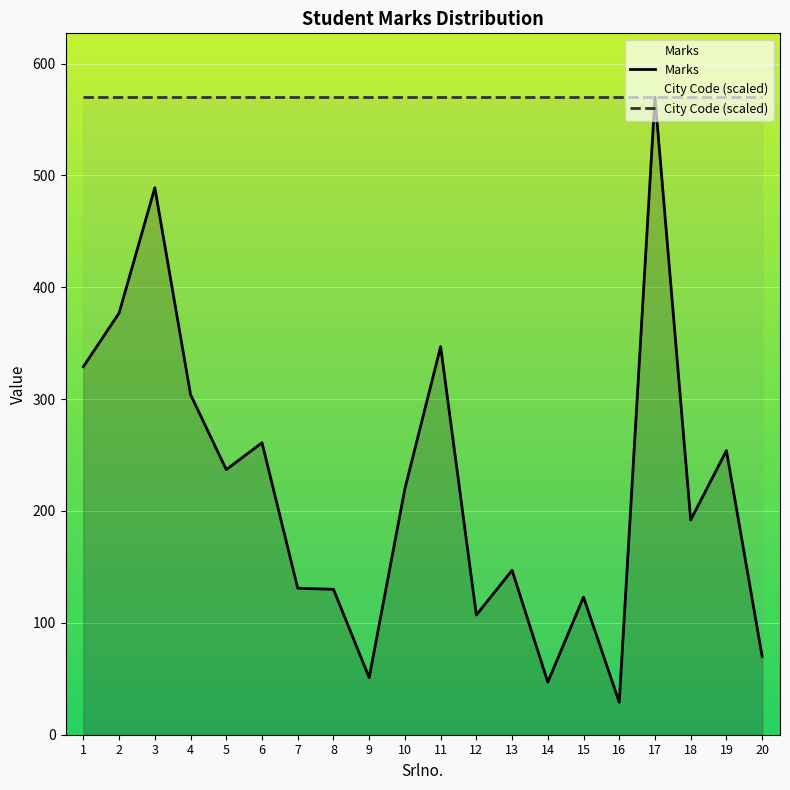

At which label is Marks closest to 299?

4